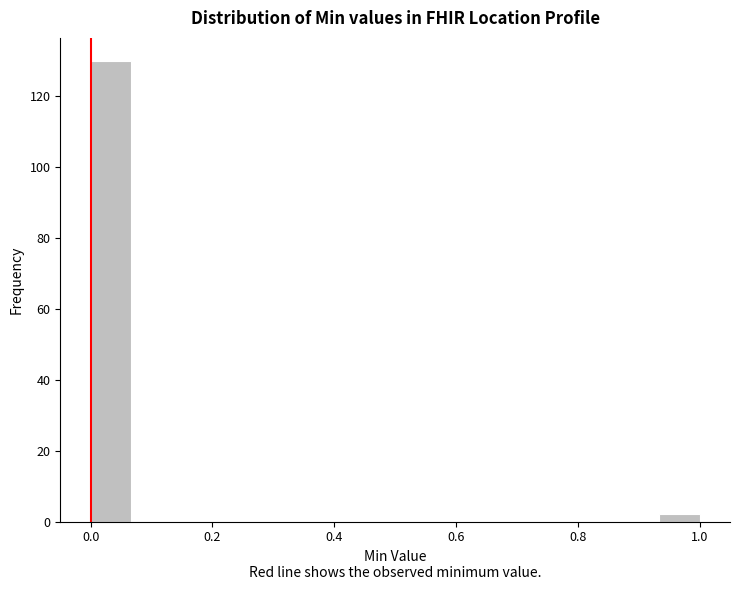

Read against the x-axis, roughly where is the centre of the tallest bar?

0.04